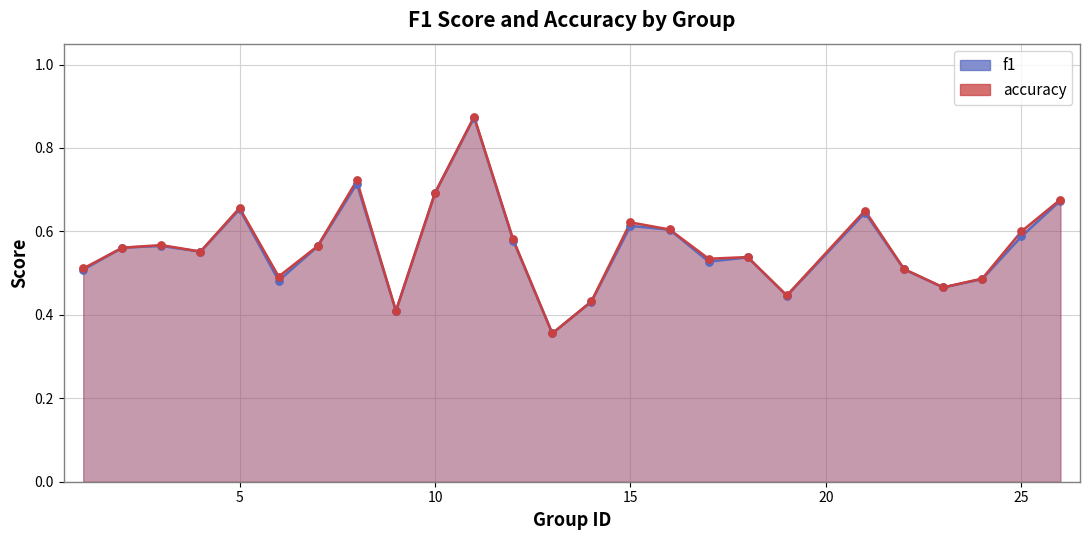

At how many categories does at least one series exceed 0?

25